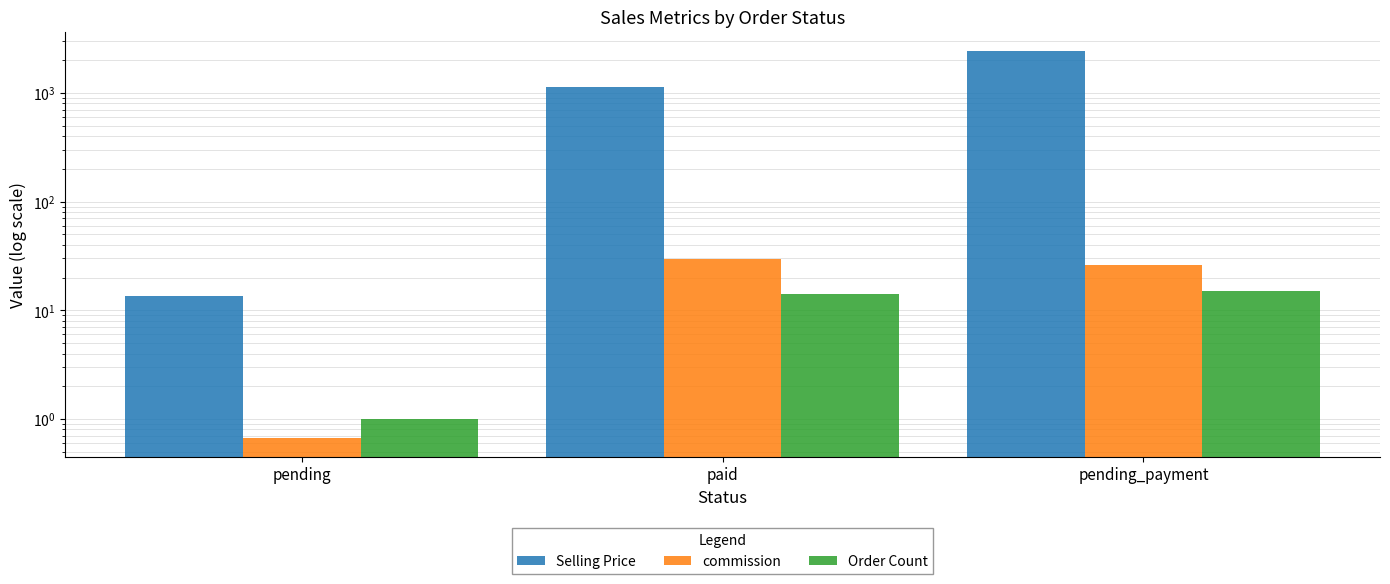

List the labels in order of Order Count value, smallest first.

pending, paid, pending_payment